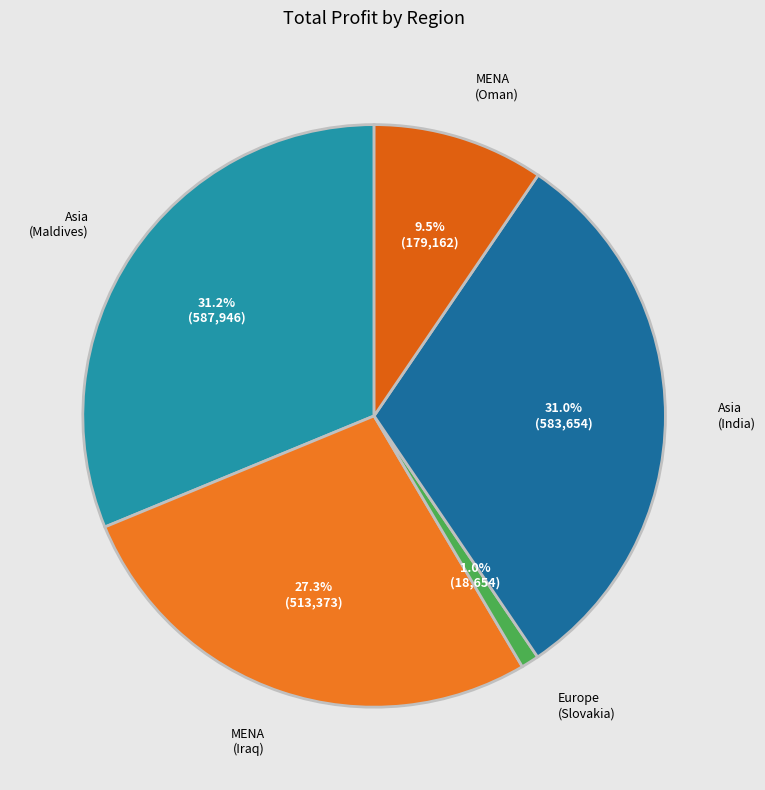

How many segments does this pie chart have?

5